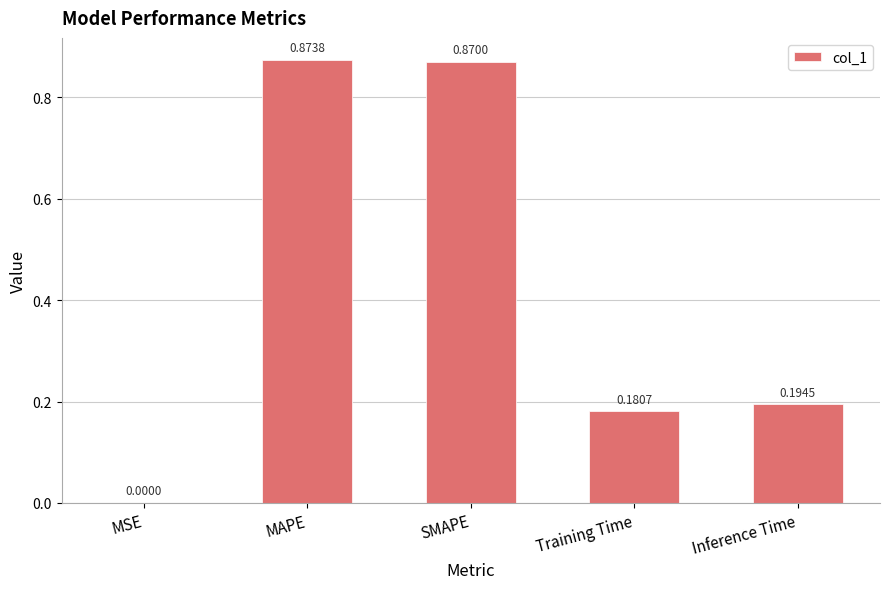

What is the sum of all values?

2.1